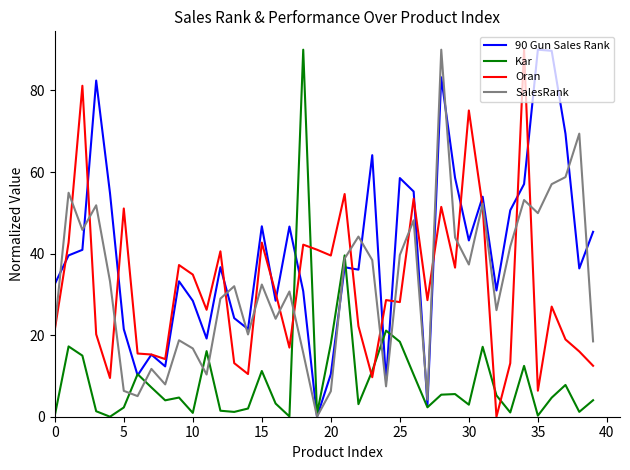

What is the maximum value for Kar?

90.0